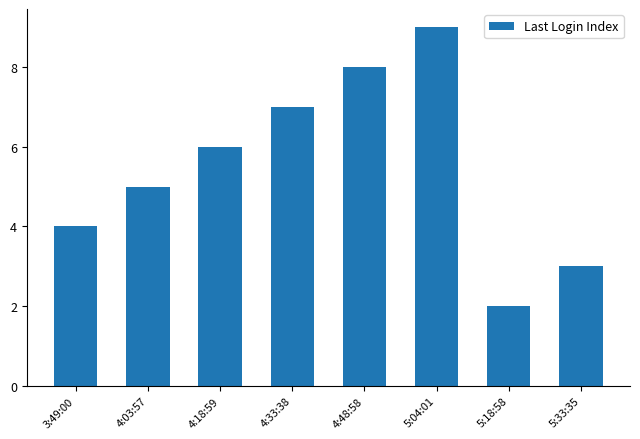

Is it true that the value at 4:03:57 is 2?

False